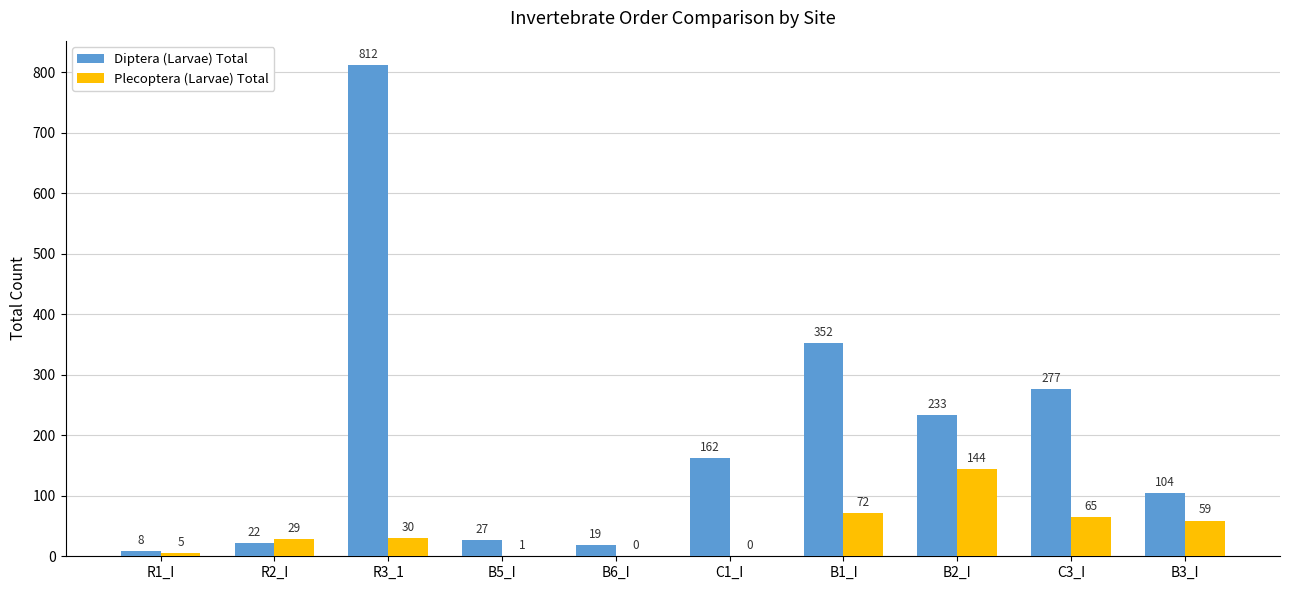

What is the sum of all Plecoptera (Larvae) Total values?

405